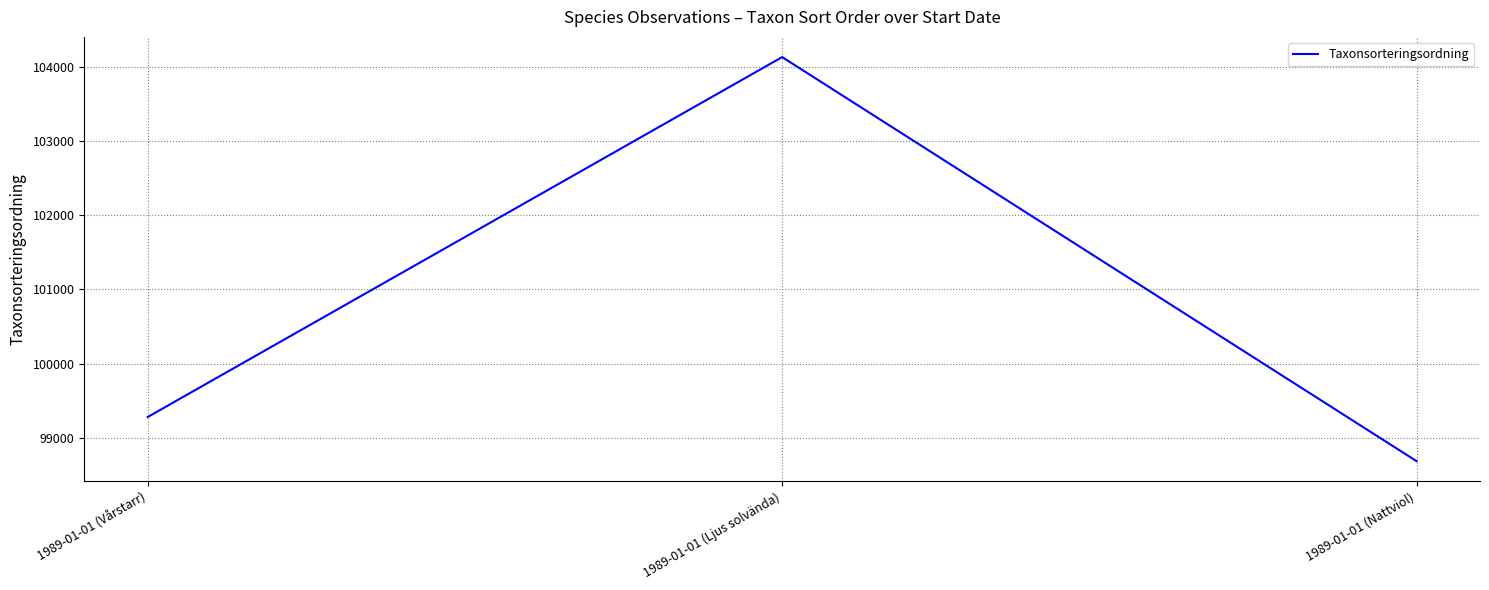

List the labels in order of value, smallest first.

1989-01-01 (Nattviol), 1989-01-01 (Vårstarr), 1989-01-01 (Ljus solvända)